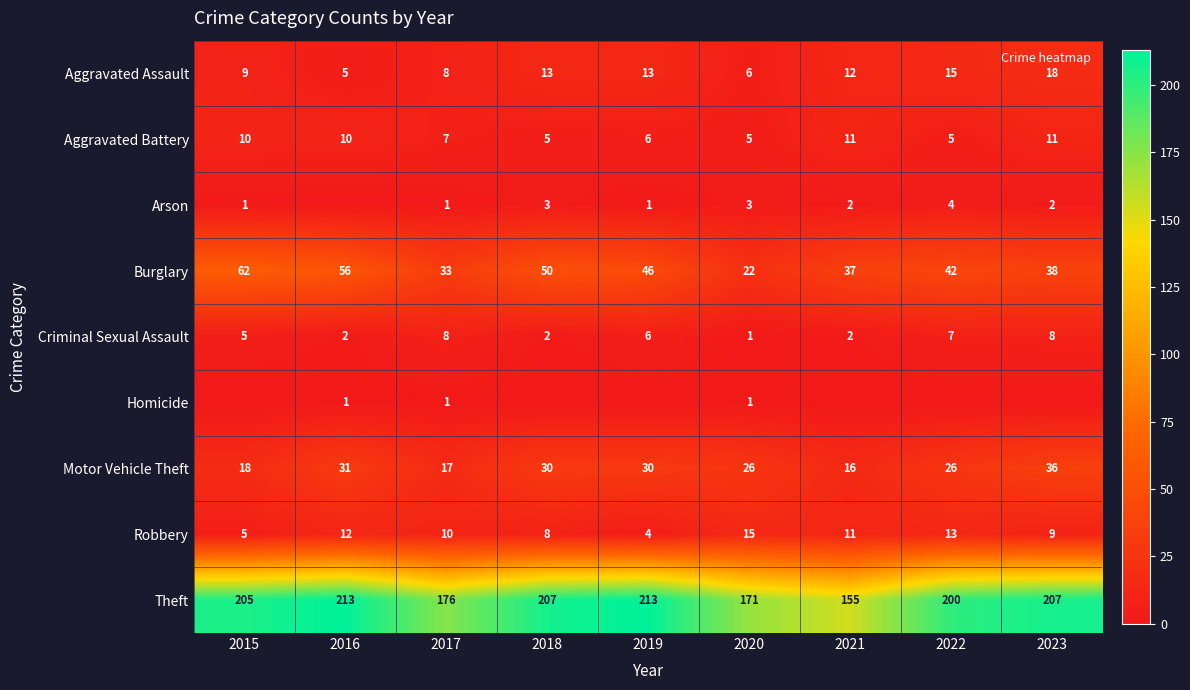

Which has a higher value, 2021 or 2023?

2023